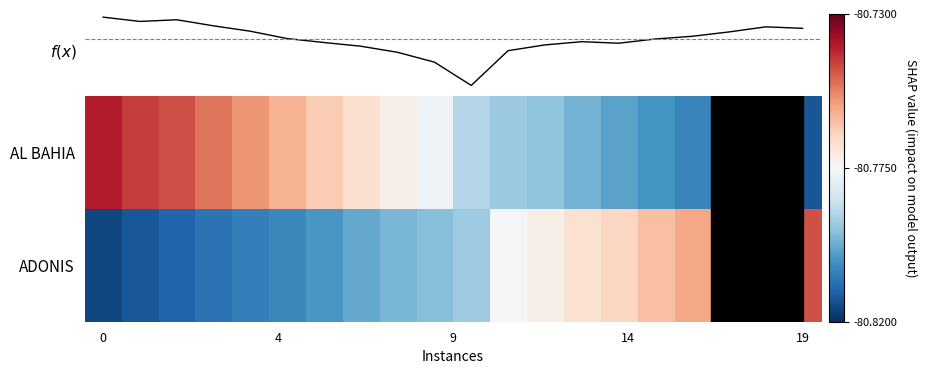

Count the number of categories in the chart.

20